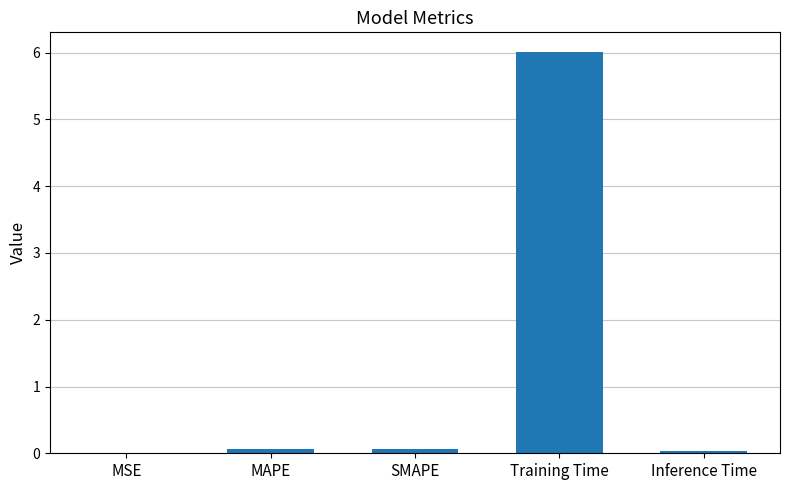

Which has a higher value, Training Time or SMAPE?

Training Time